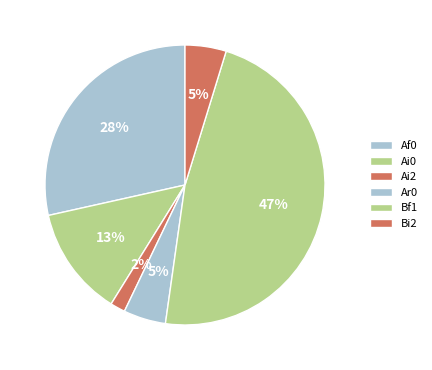

Count the number of slices in the pie.

6